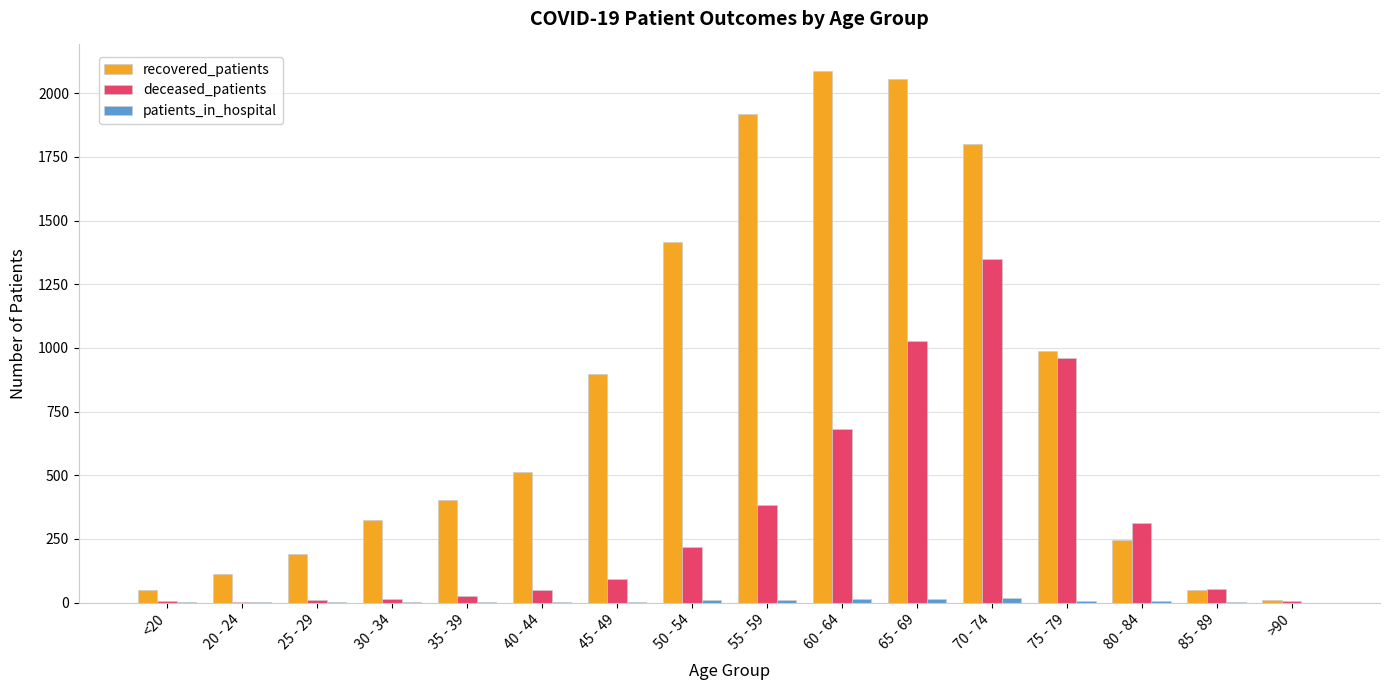

The value of recovered_patients at 60 - 64 is 1400. True or false?

False